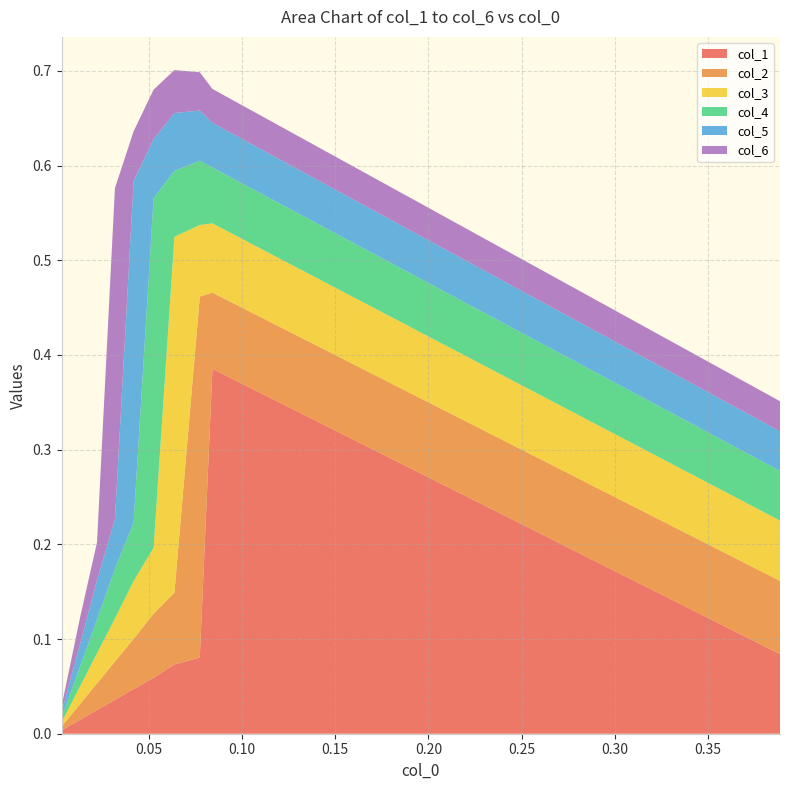

What are all the series names shown in the legend?

col_1, col_2, col_3, col_4, col_5, col_6